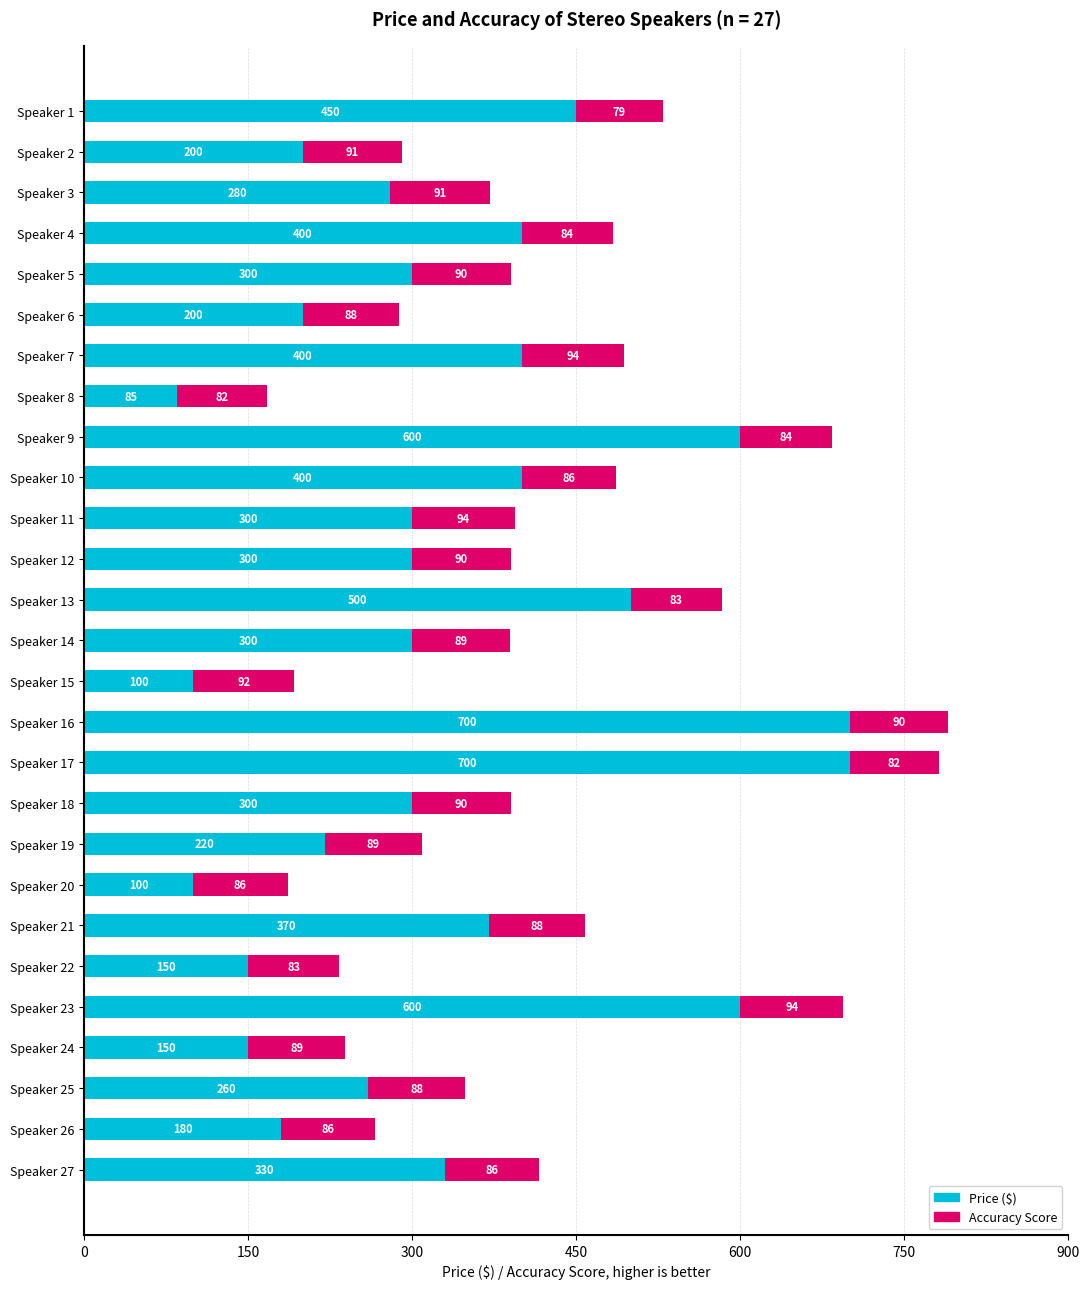

What is the difference between the maximum and minimum values in the Price ($) series?

615